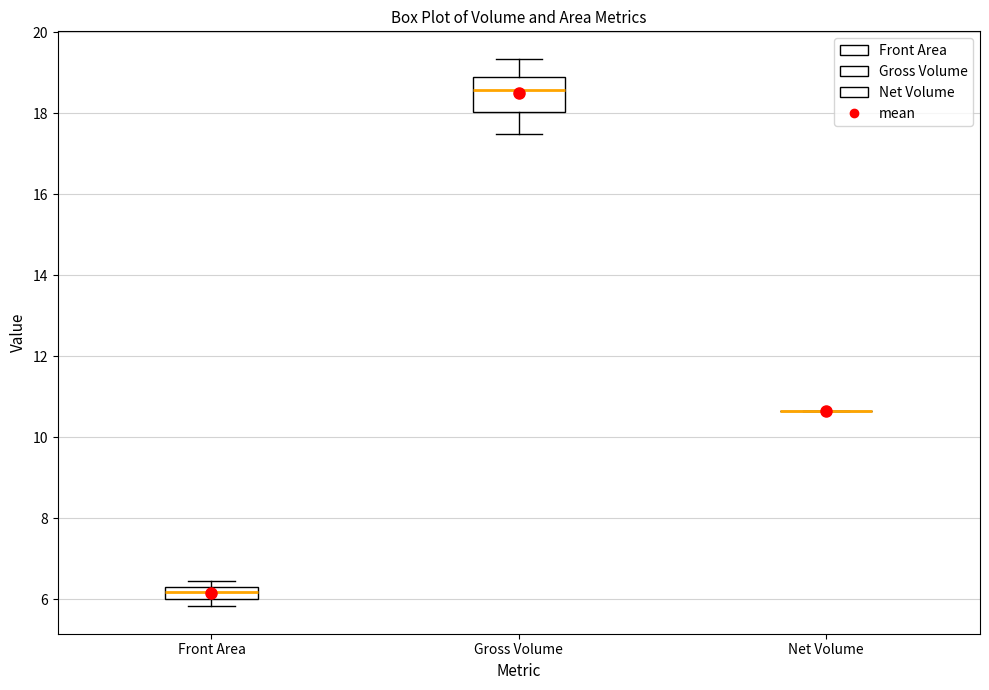

Comparing the boxes themselves (not the whiskers), which one is the tallest?

Gross Volume